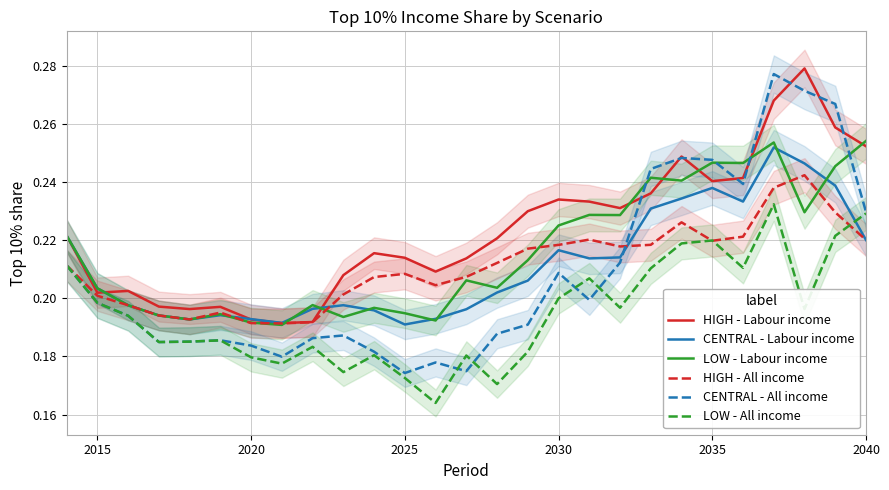

List the series in order of their peak value, lowest first.

LOW - All income, HIGH - All income, CENTRAL - Labour income, LOW - Labour income, CENTRAL - All income, HIGH - Labour income